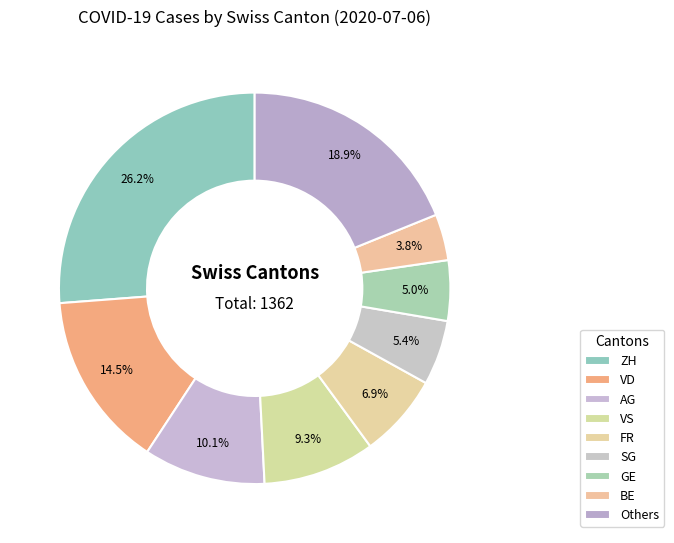

Count the number of slices in the pie.

9